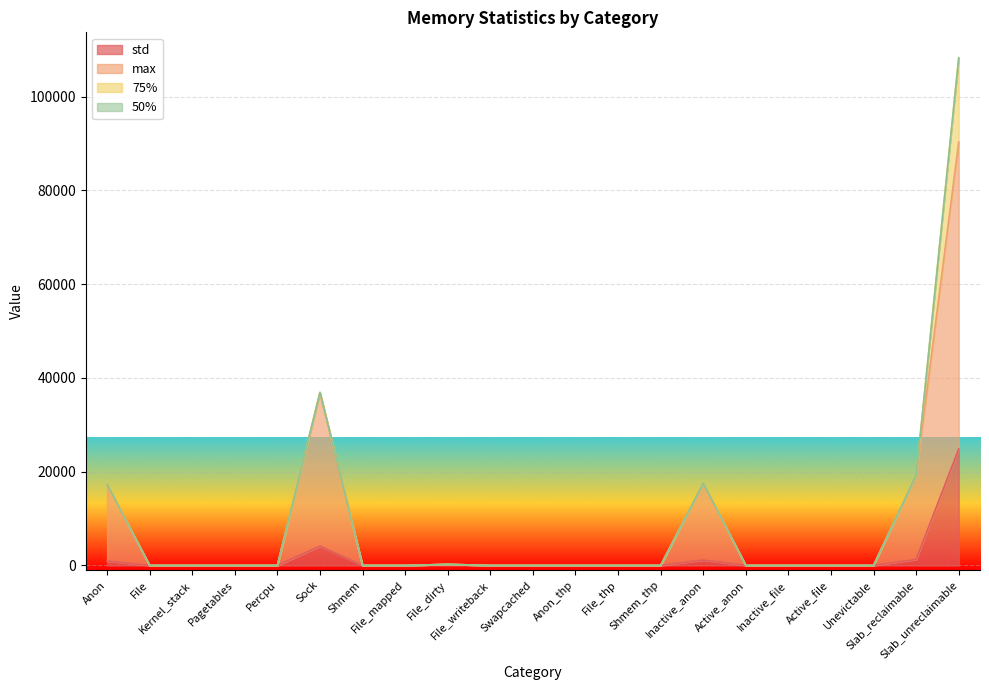

What is the sum of the max values at Anon and Slab_unreclaimable?

107588.0